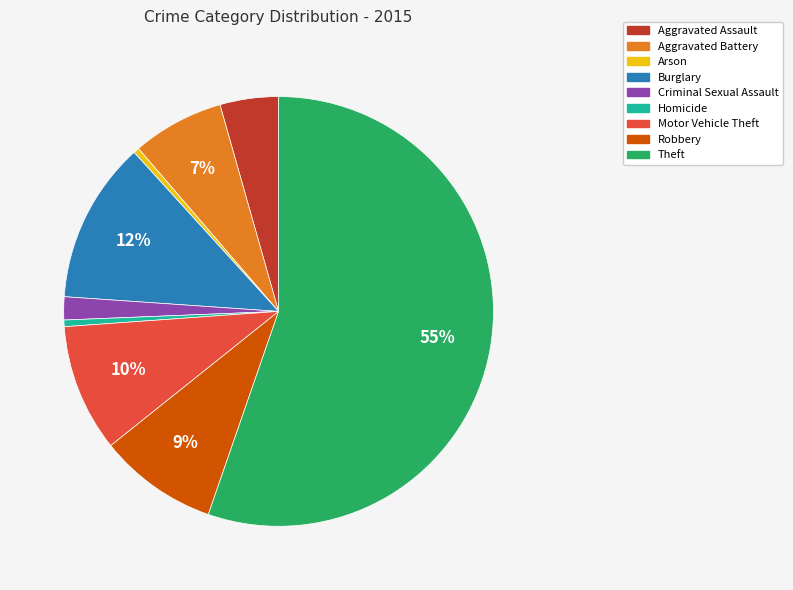

Which slice is the largest?

Theft